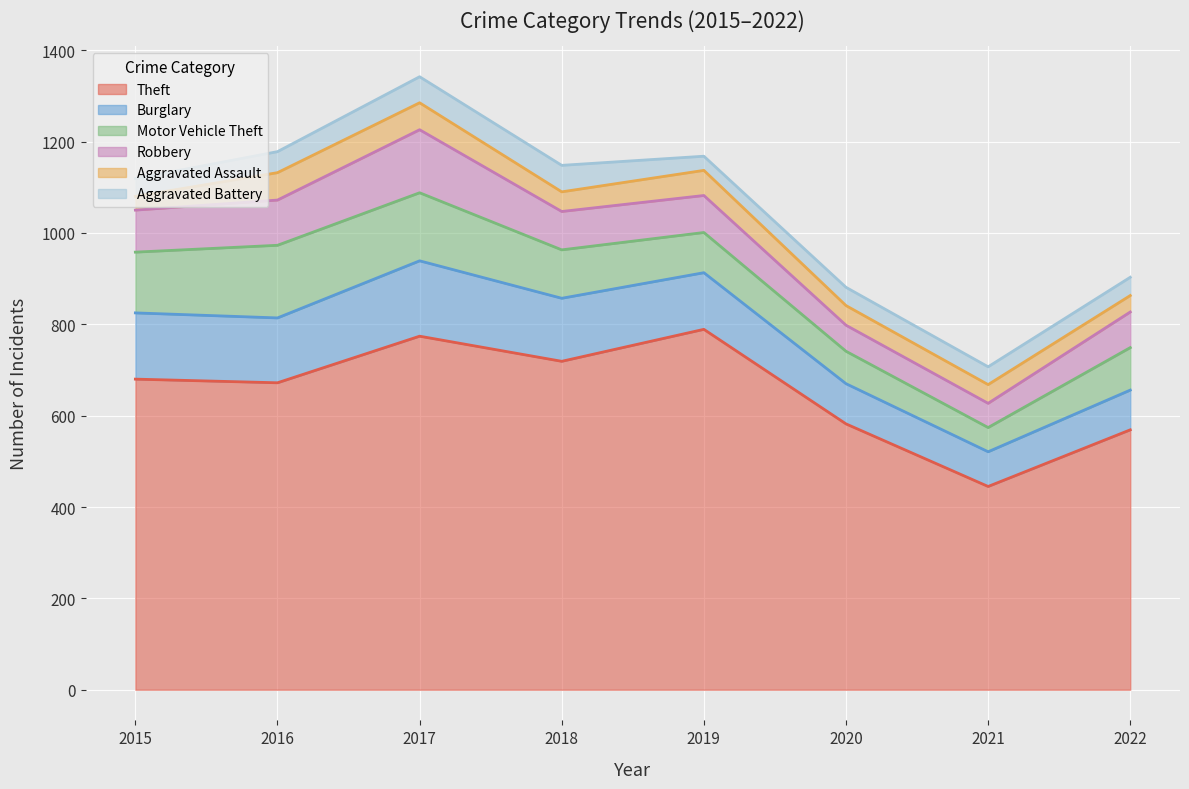

Which series has the largest total across all categories?

Theft